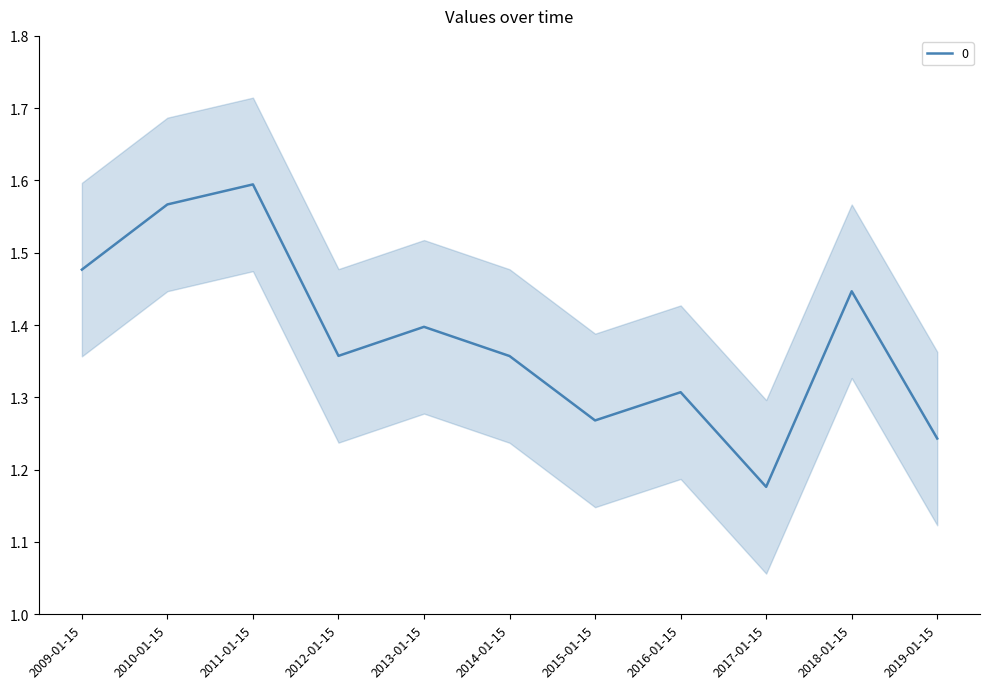

What is the greatest value displayed?

1.6